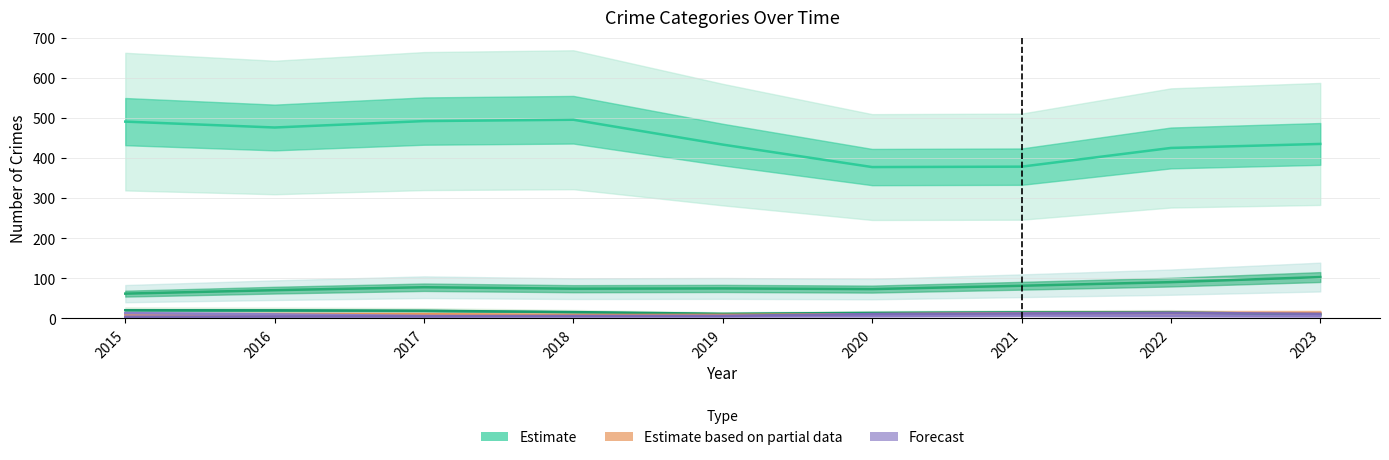

True or false: Partial Estimate (Aggravated Assault) and Estimate (Motor Vehicle Theft) cross at least once.

False